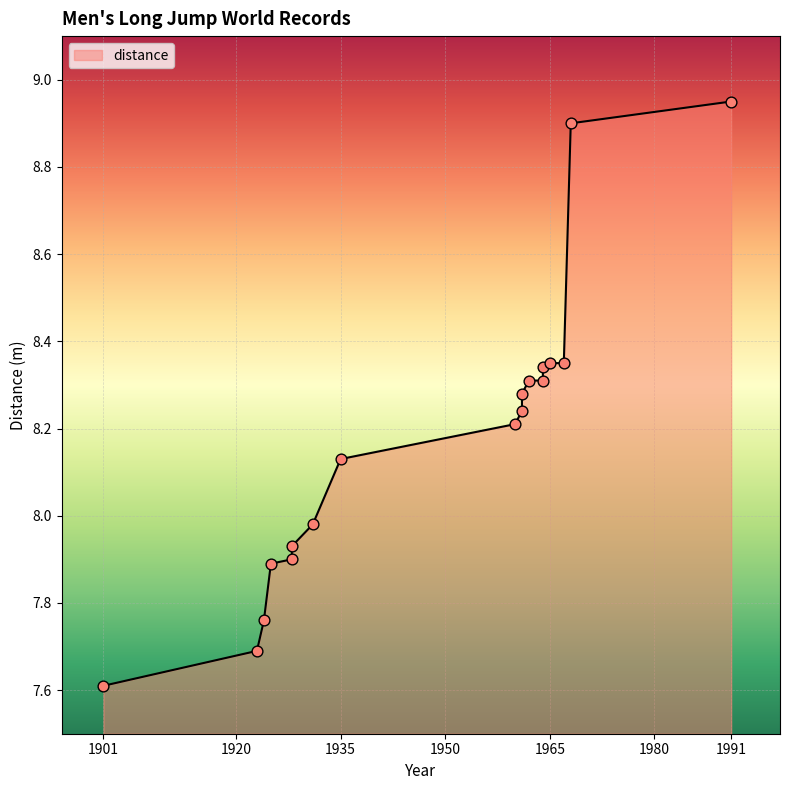

Approximately how many times larger is the value at 1923 compared to 1965?

0.9